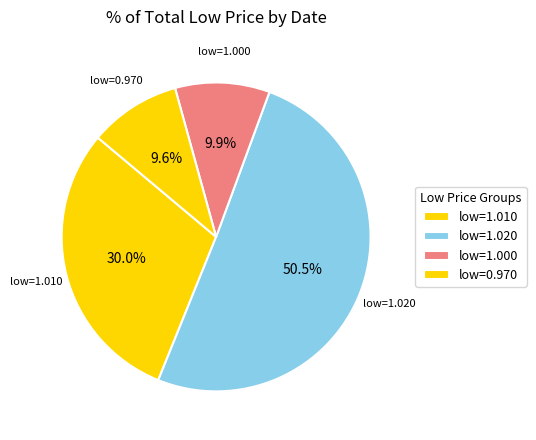

To the nearest percent, what is the average slice percentage?

25%